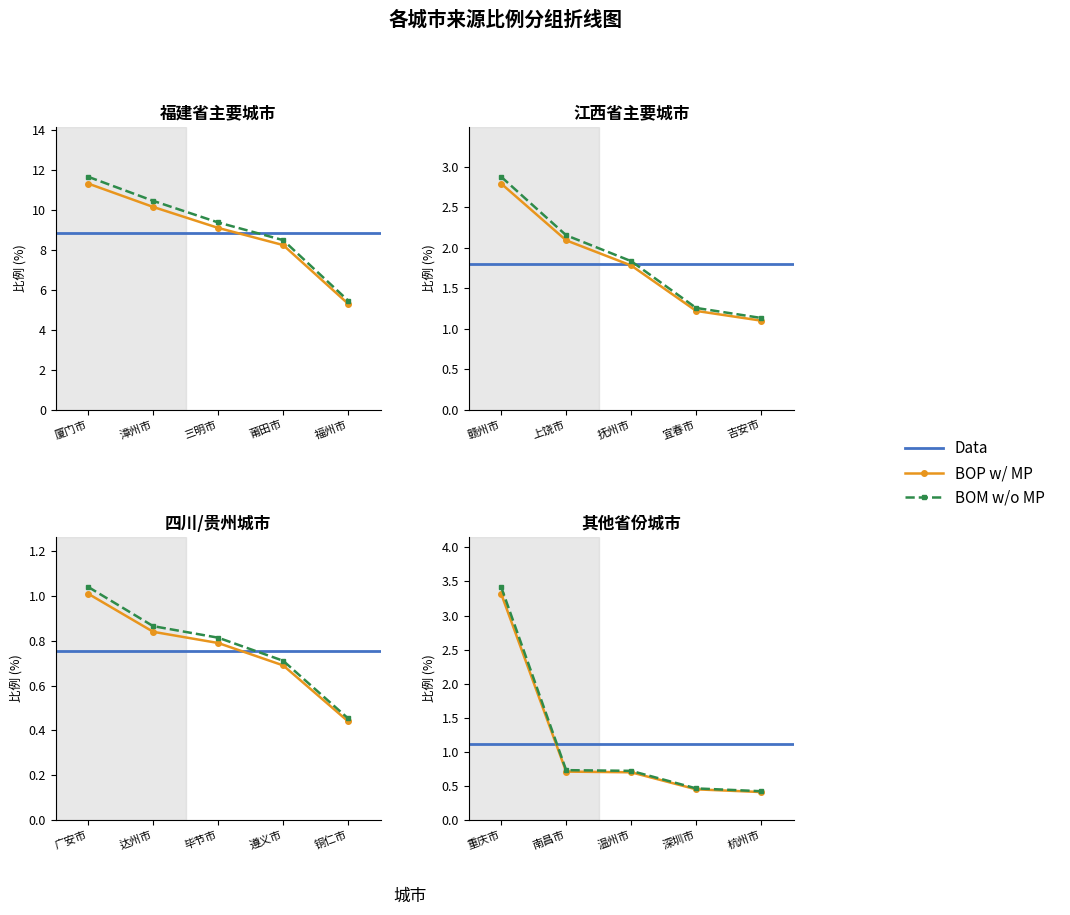

What is the average value?

3.7